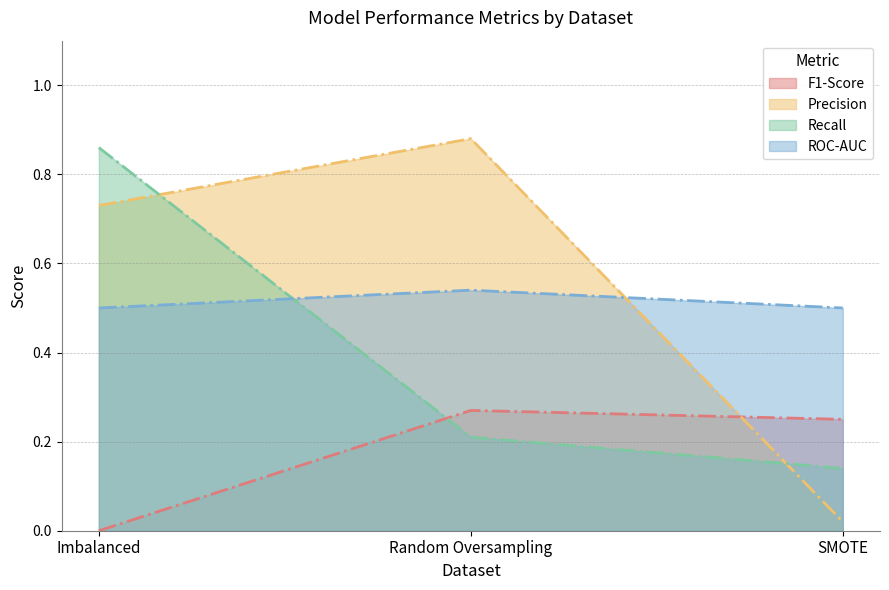

True or false: Precision has a value of 0.5 at Random Oversampling.

False